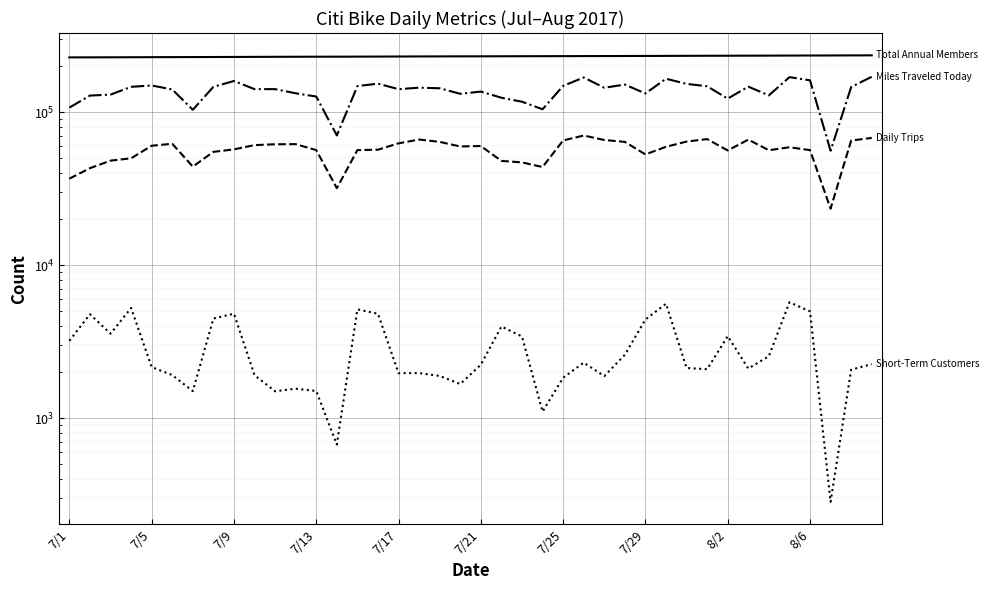

Which series has the largest range (max minus min)?

Miles Traveled Today